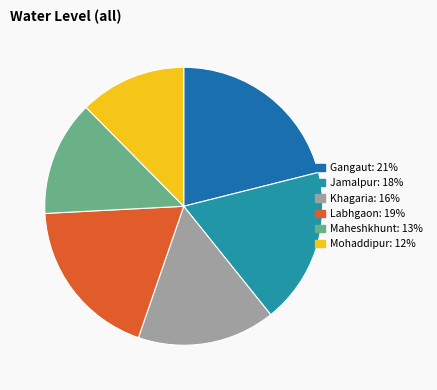

Between Mohaddipur and Khagaria, which is larger?

Khagaria